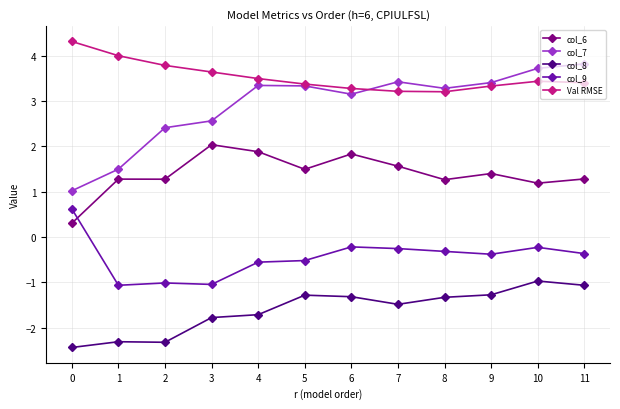

Which series has the largest total across all categories?

Val RMSE